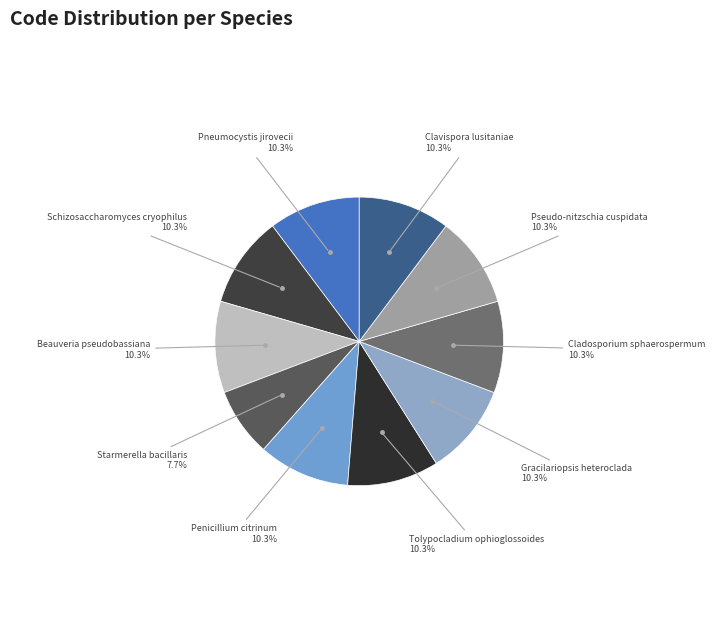

Is there any slice that represents more than half of the pie?

No